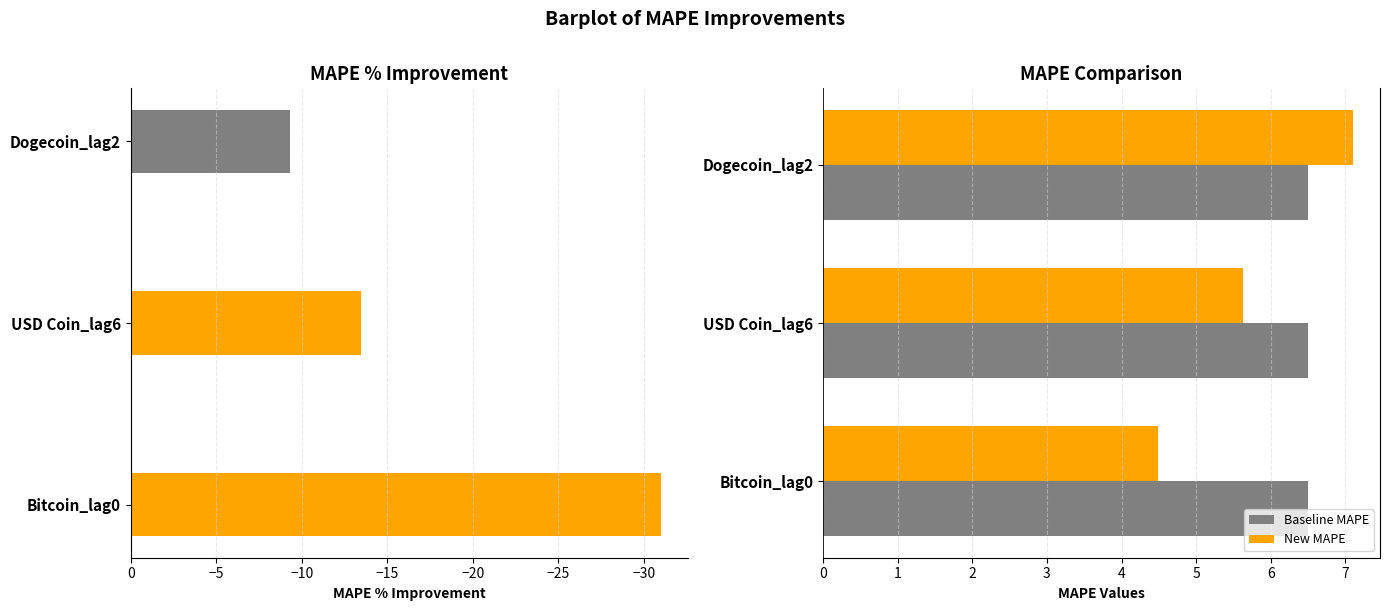

What is the difference between the maximum and minimum values in the New MAPE series?

2.6